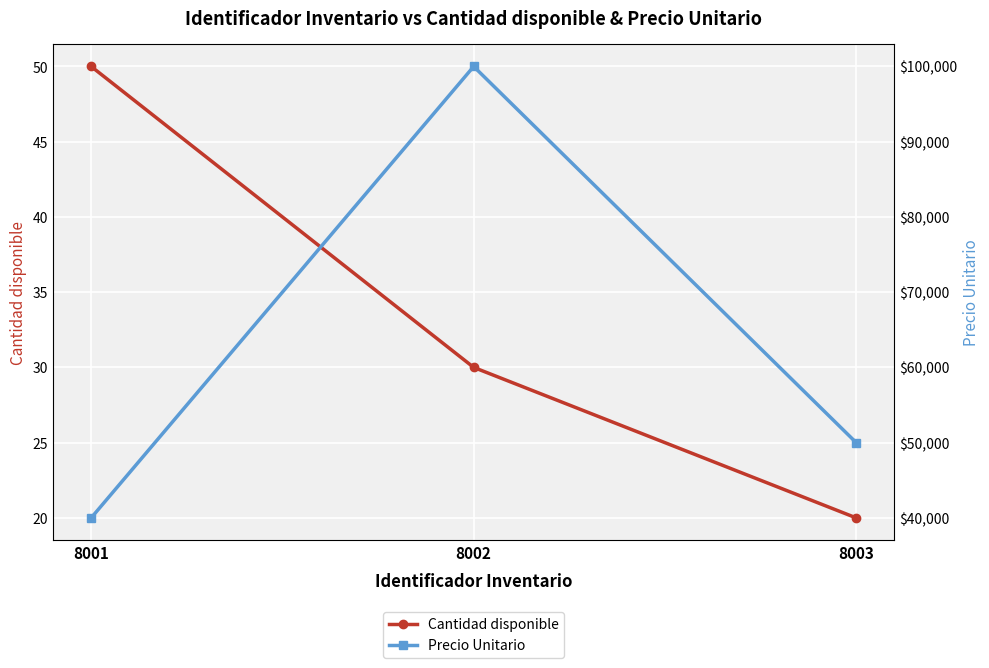

True or false: Precio Unitario has a value of 100000 at 8002.

True